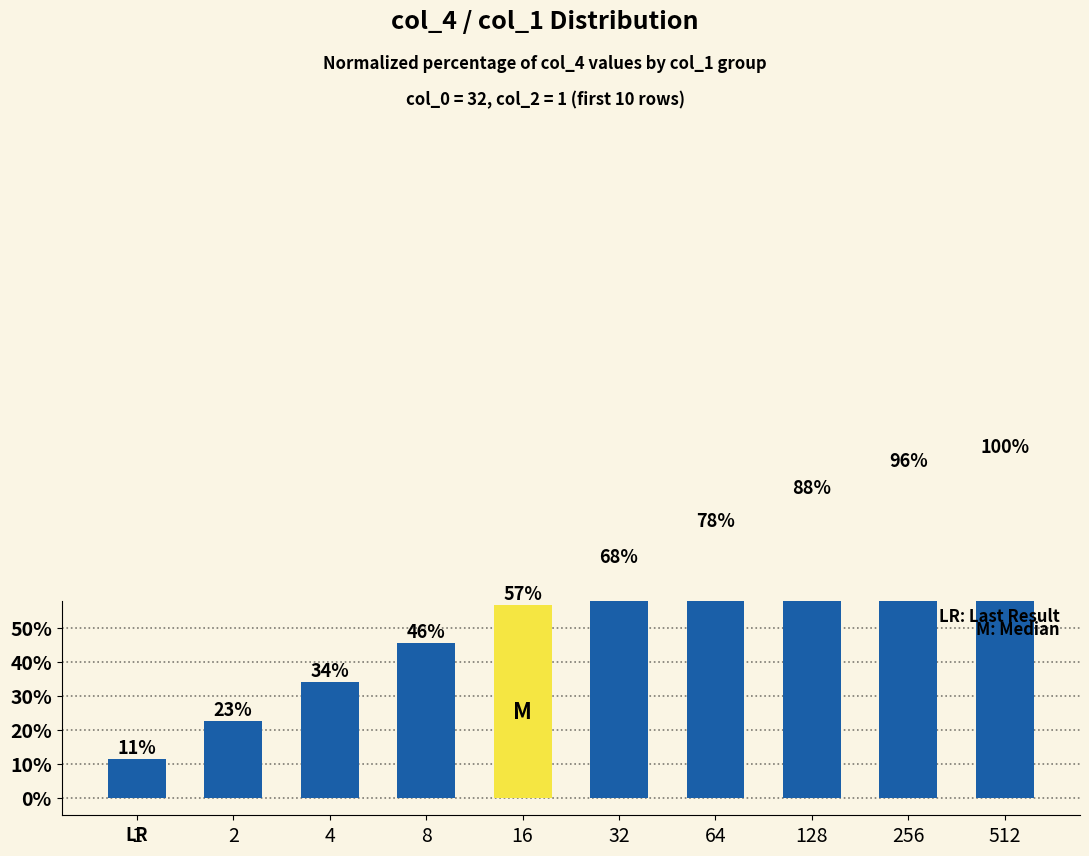

What is the value of the 1st bar from the left?

11.4